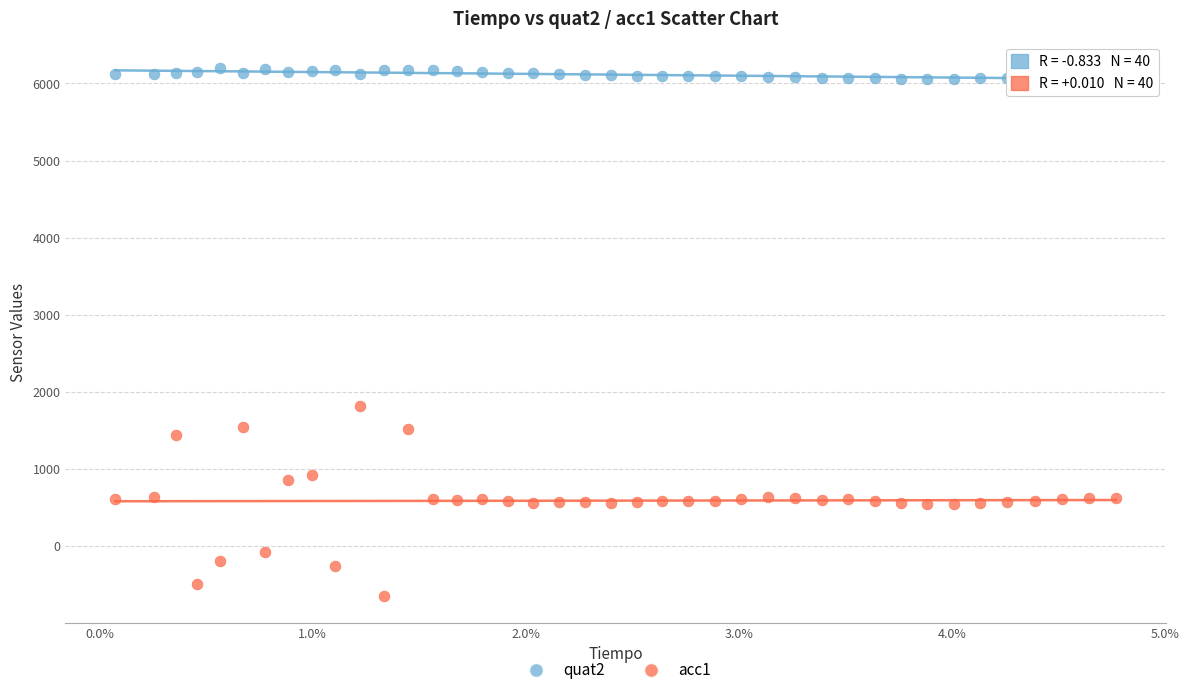

Across all data points, what is the range of Y values (max minus min)?

6852